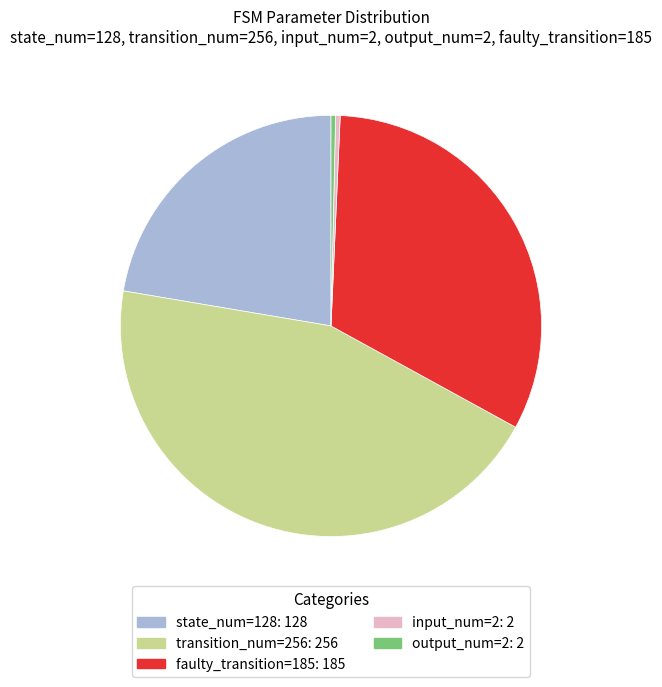

Is there a majority slice in this chart?

No